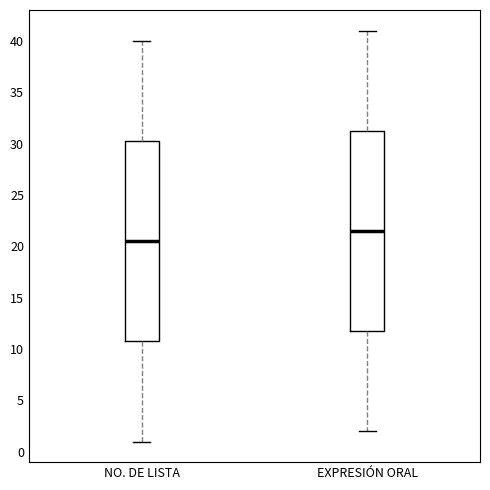

Reading left to right, transcribe this box plot: for each box, give where its median line is, the range the box spans, and where its two whiskers end, as read against the y-axis. The values are not printed on the chart, so give them approximately, as read against the axis.

NO. DE LISTA: median 20.5, box 11.0 to 30.5, whiskers 1.0 to 40.0
EXPRESIÓN ORAL: median 21.5, box 12.0 to 31.5, whiskers 2.0 to 41.0